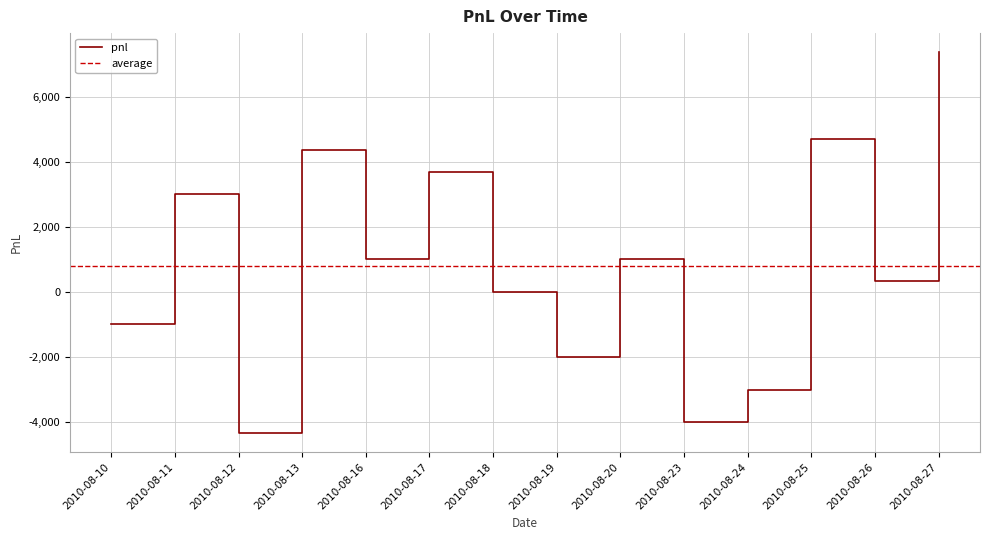

What is the greatest value displayed?

7370